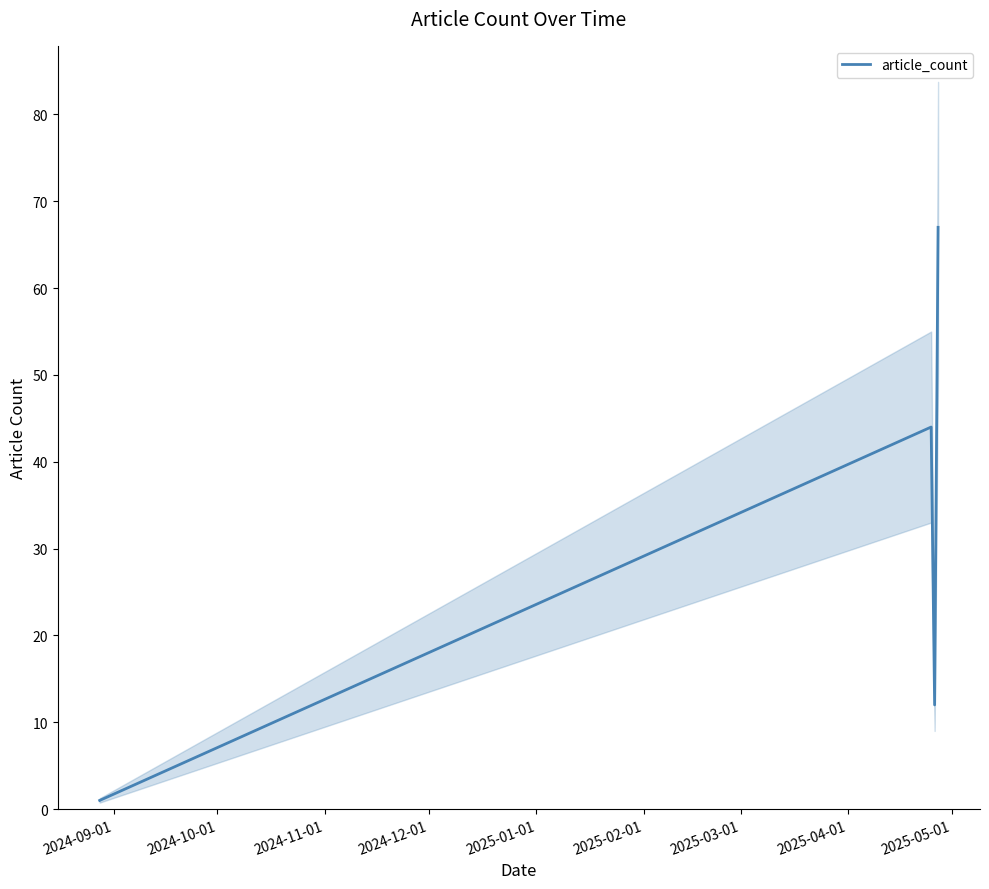

In article_count, how many points are lower than both neighbors (excluding endpoints)?

1